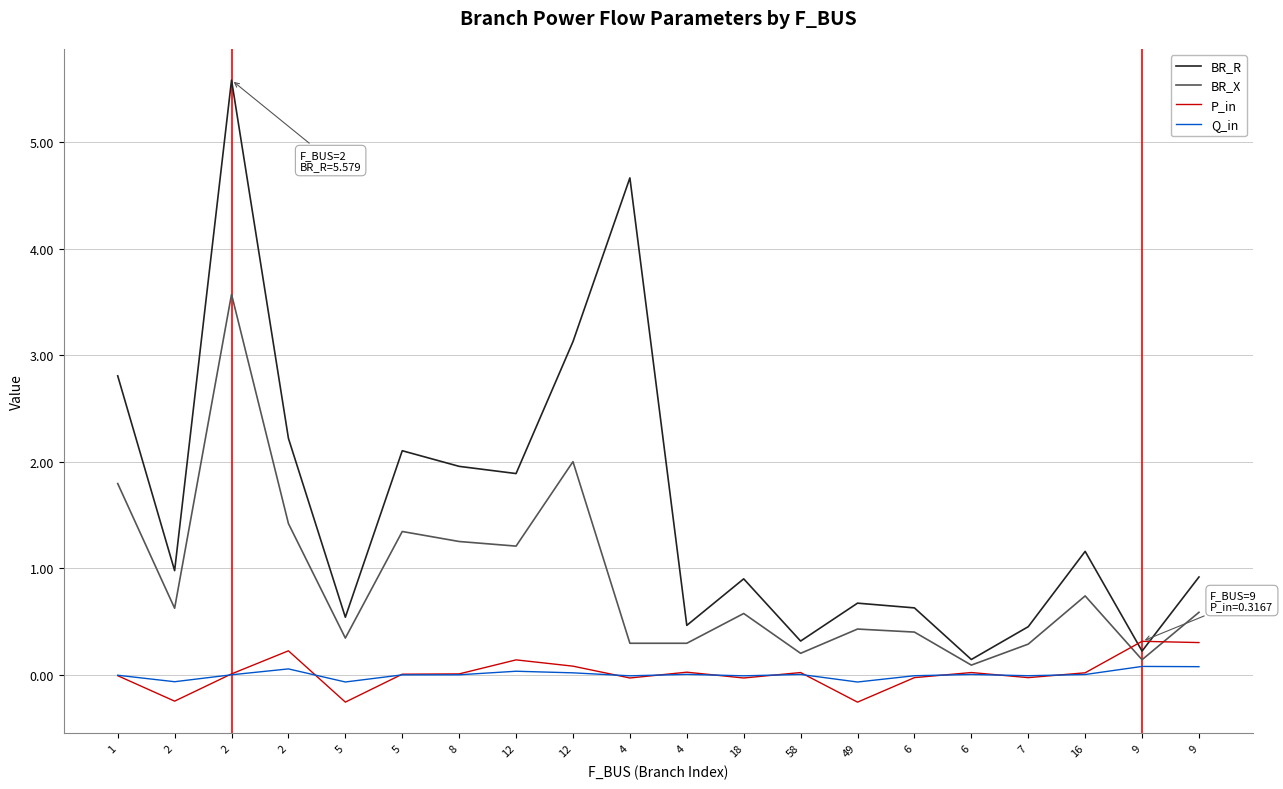

What is the lowest value of the P_in series?

-0.3